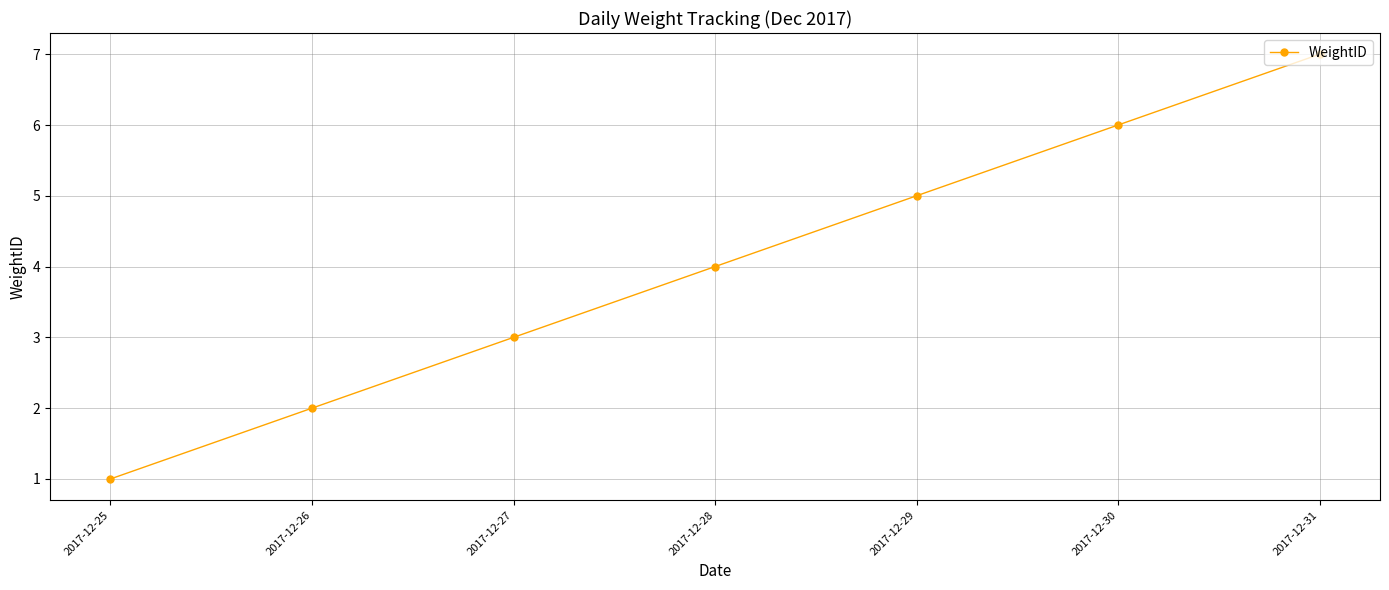

Is this an area chart (filled region under the line)?

No